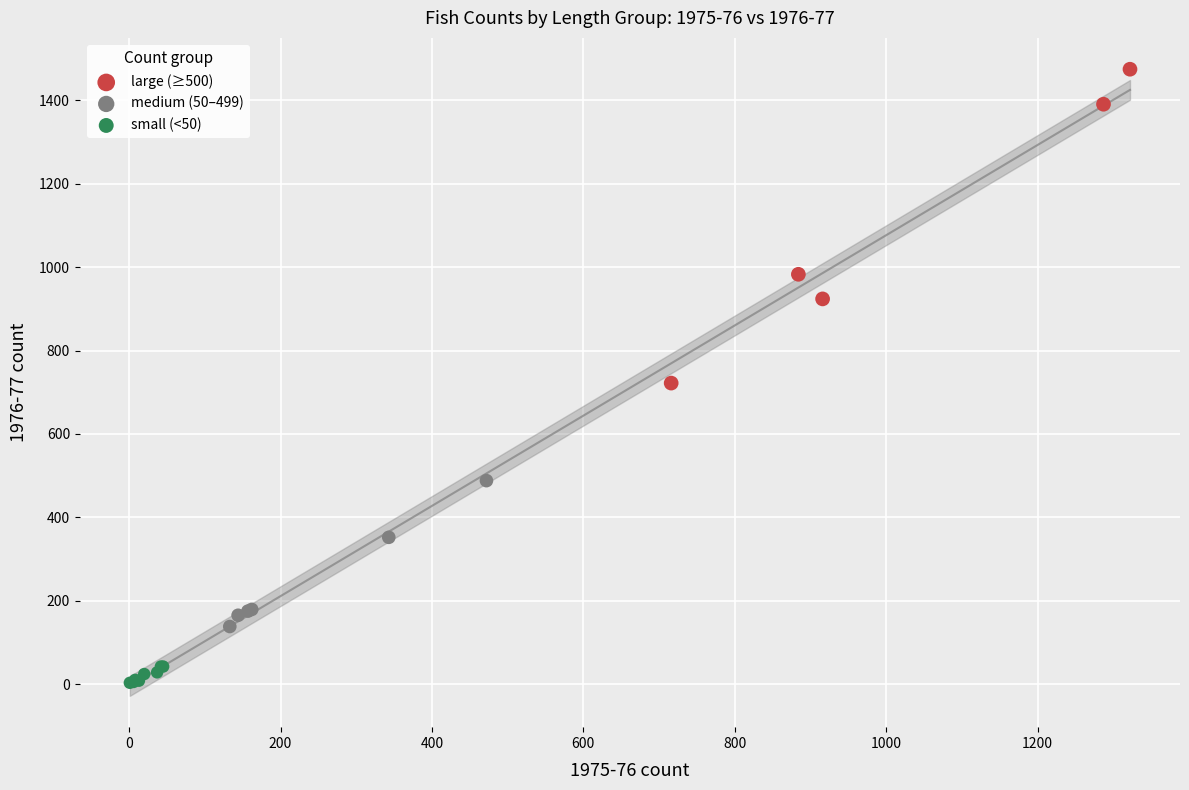

Which series has the widest spread of Y values?

large (≥500)